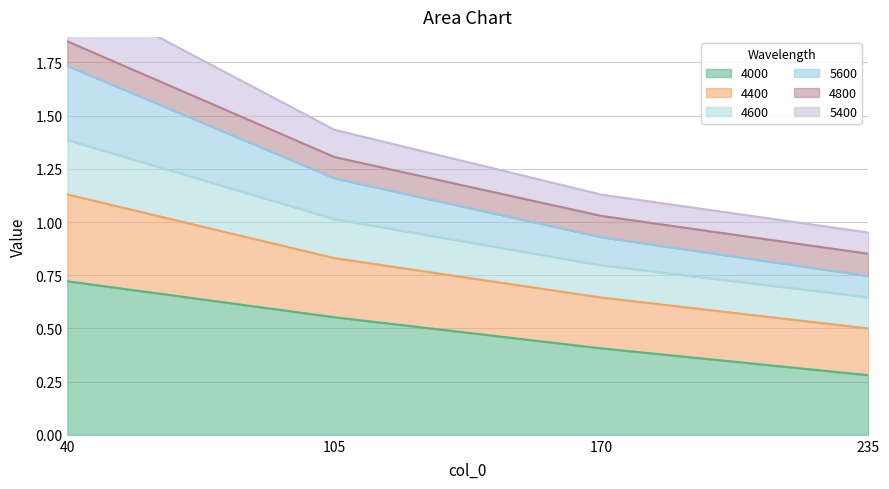

True or false: 4000 has more than 1 interior local peaks.

False